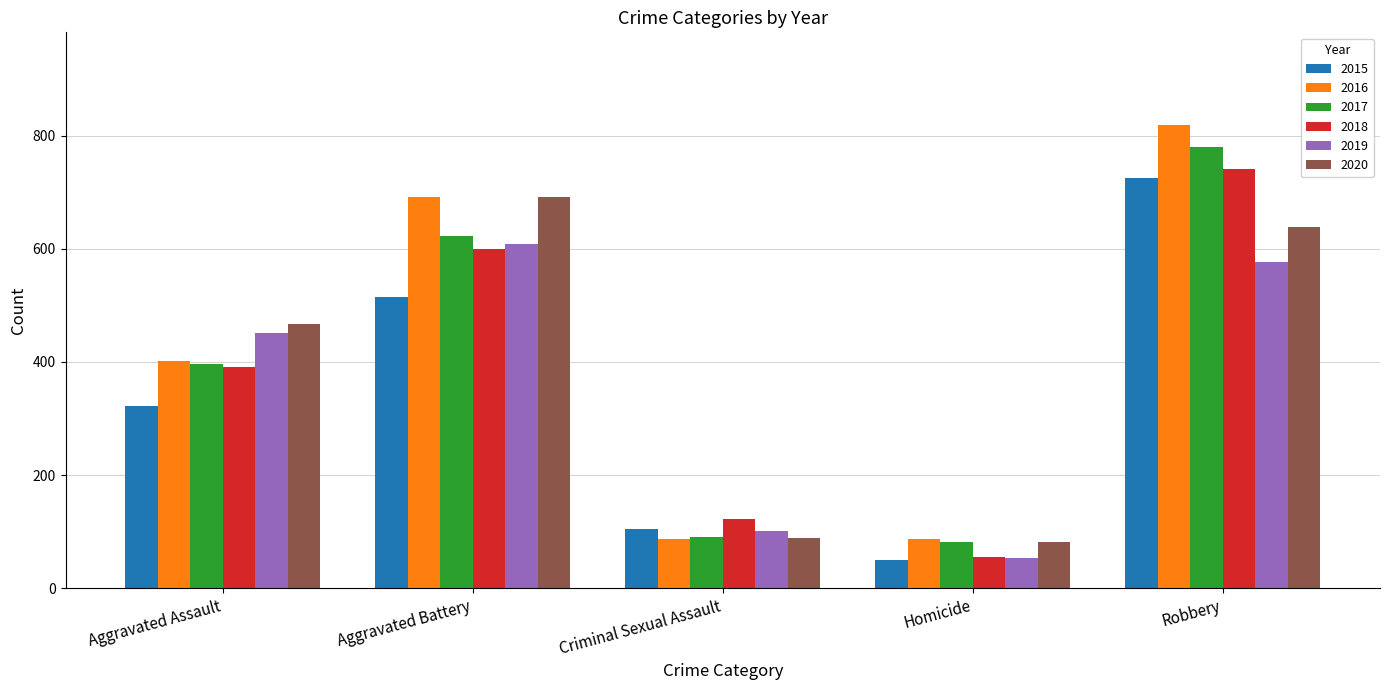

What is the total value across all series at Homicide?

409